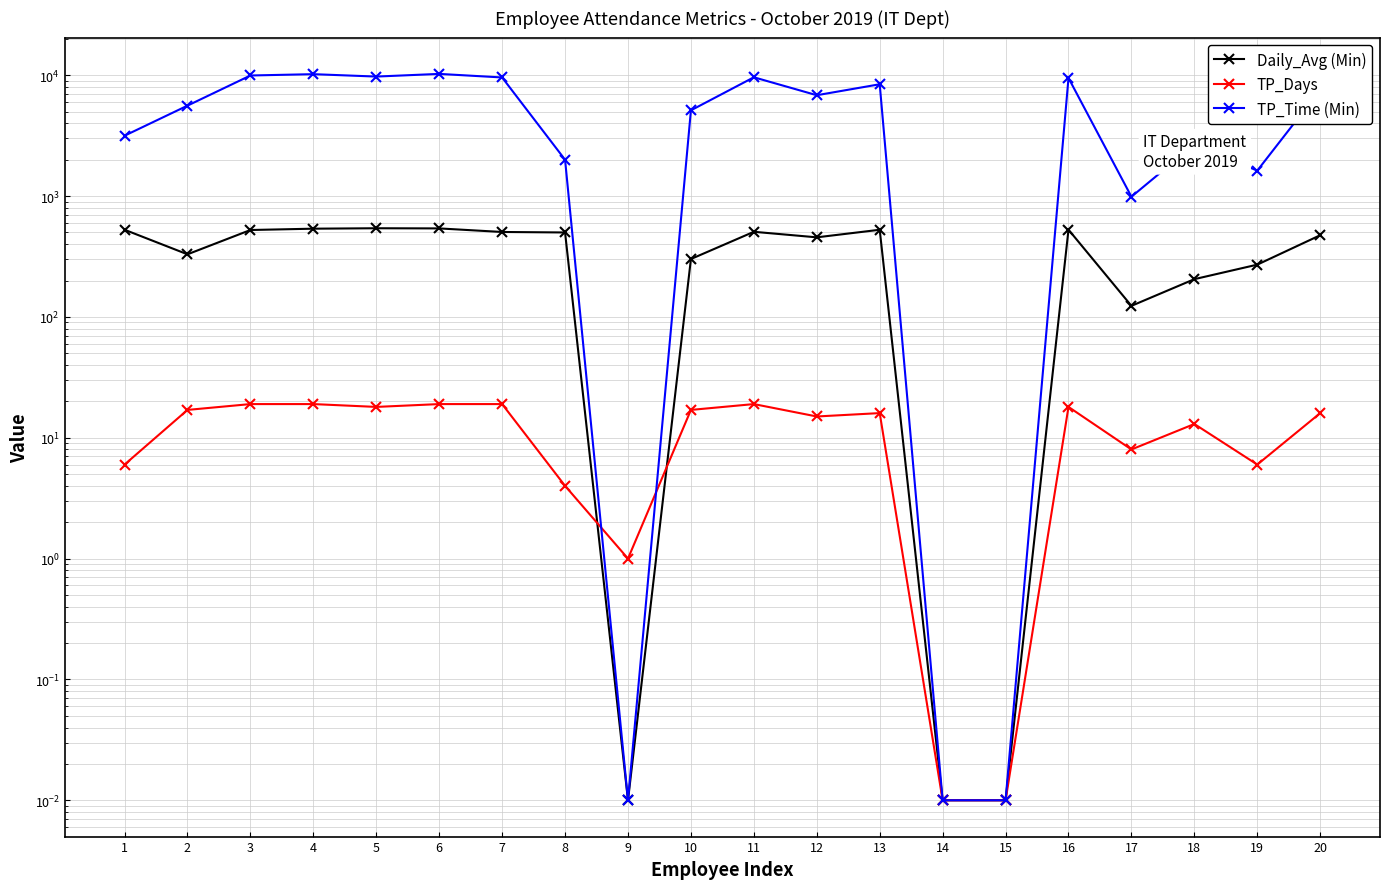

What is the difference between the maximum and minimum values in the TP_Days series?

19.0